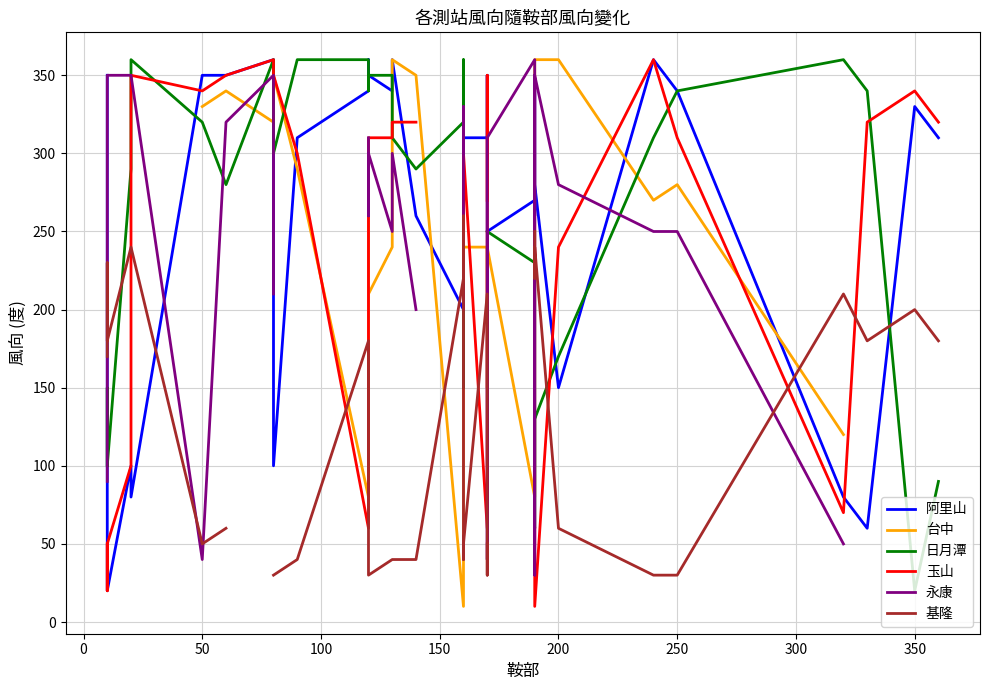

Which series has the largest range (max minus min)?

台中